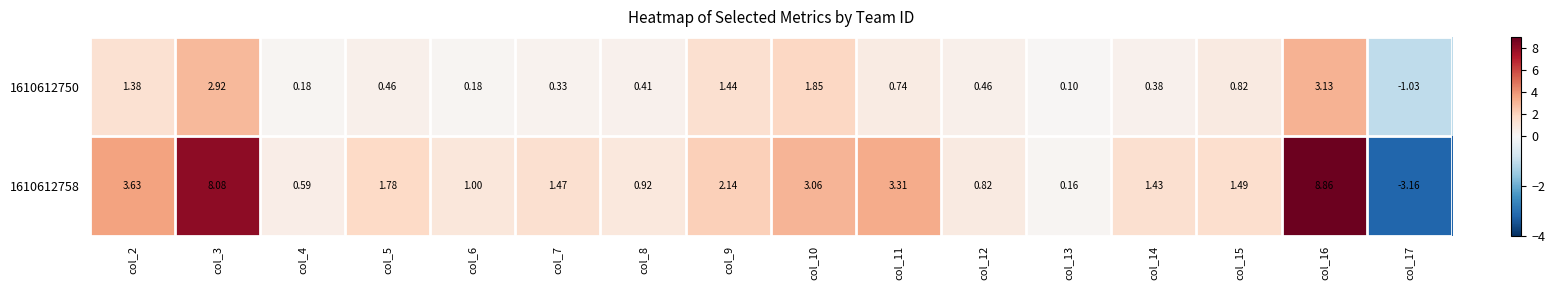

Is the value of 1610612750 at col_7 greater than the value of 1610612758 at col_11?

No